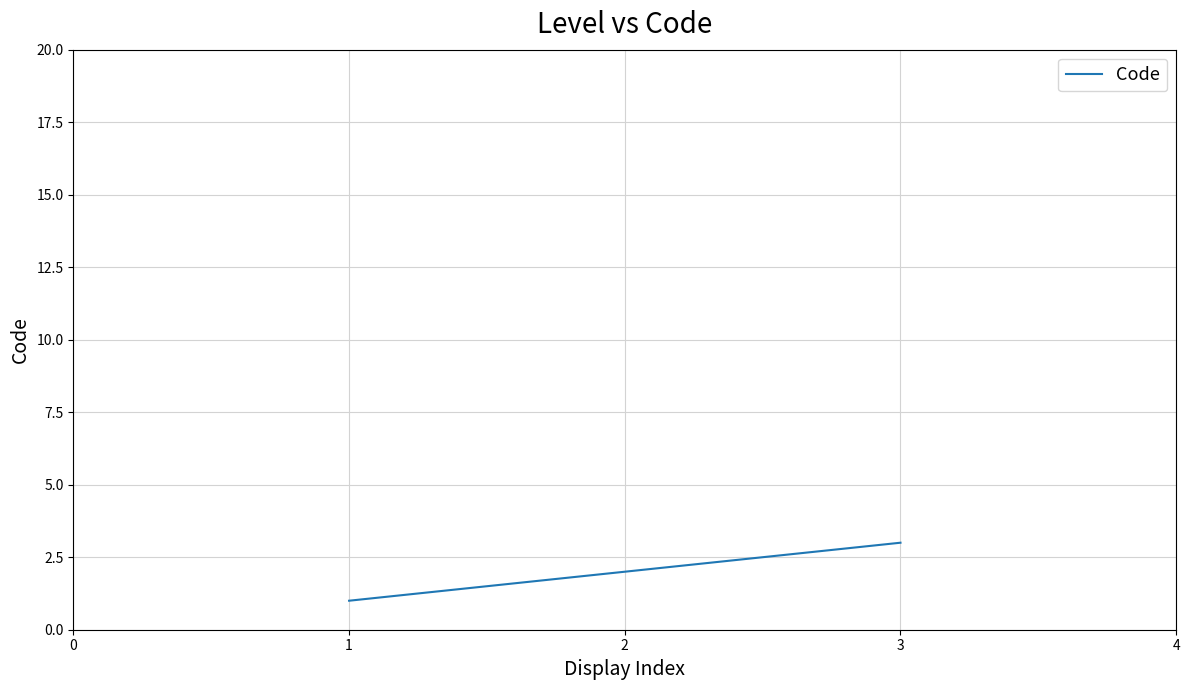

What is the minimum value shown in the chart?

1